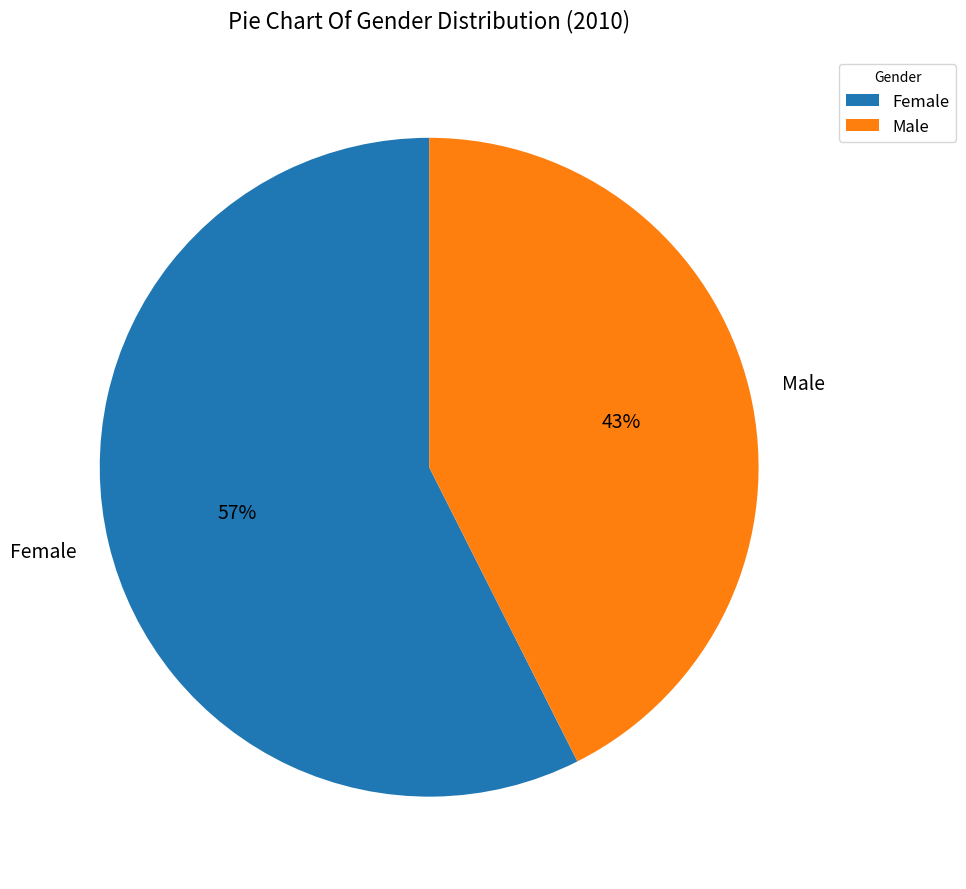

How many slices are in this pie chart?

2